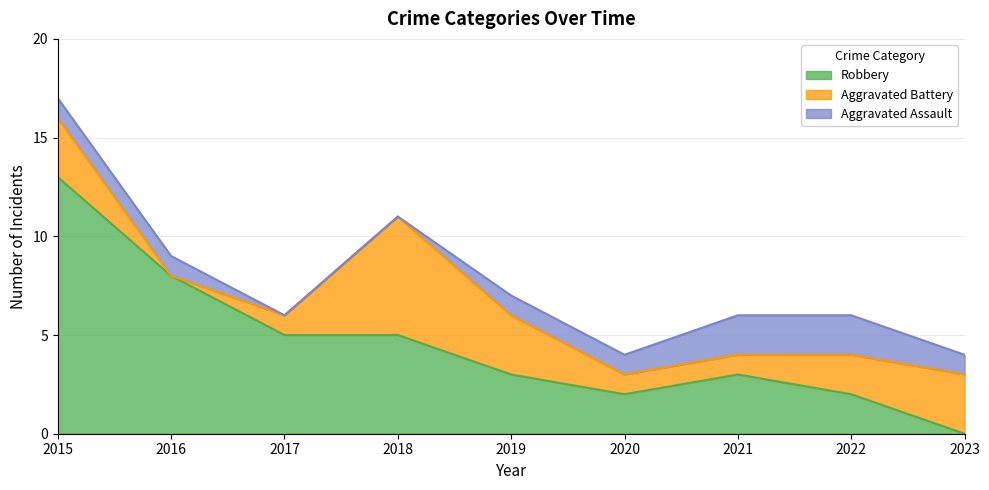

At which category does Aggravated Battery reach its first local peak?

2018